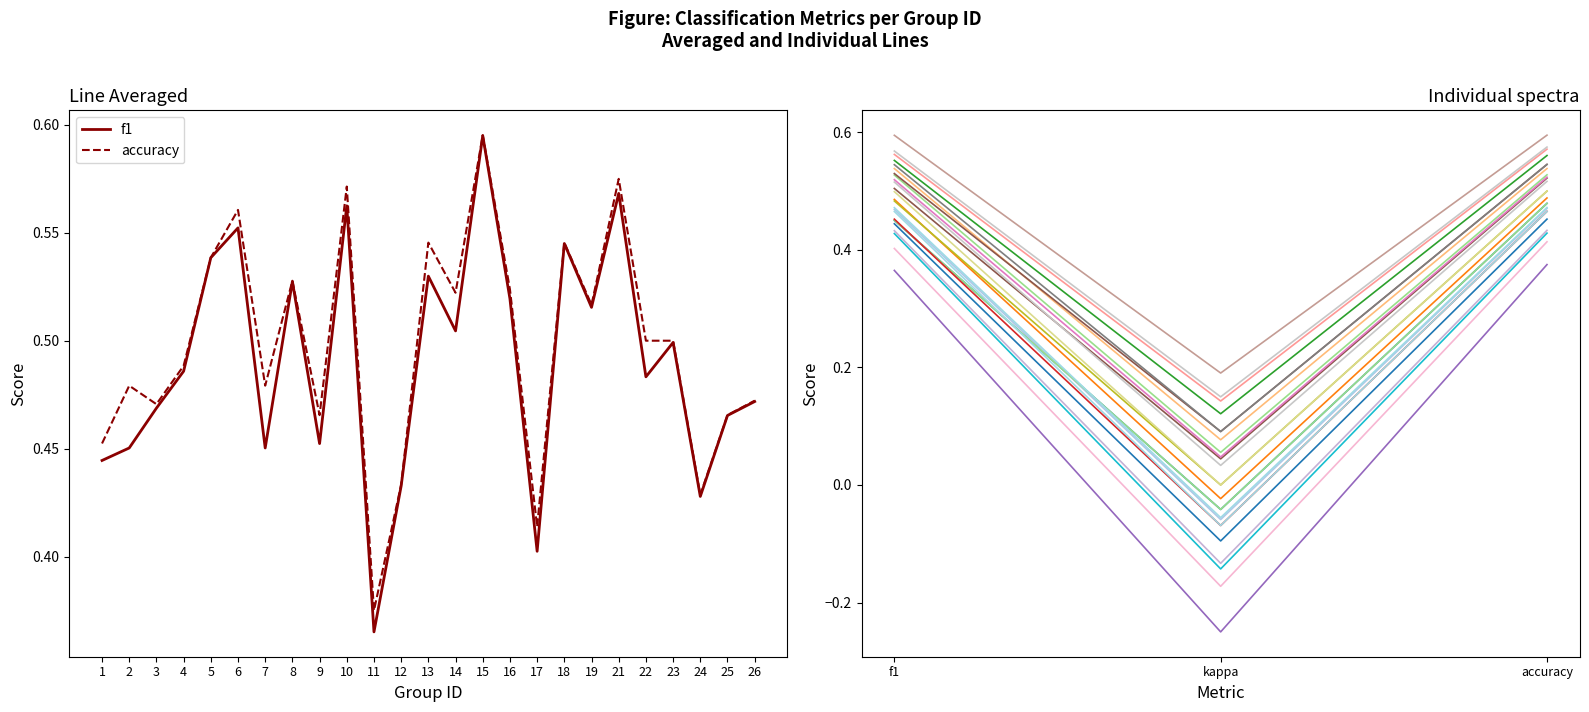

At how many categories does at least one series exceed 0?

25